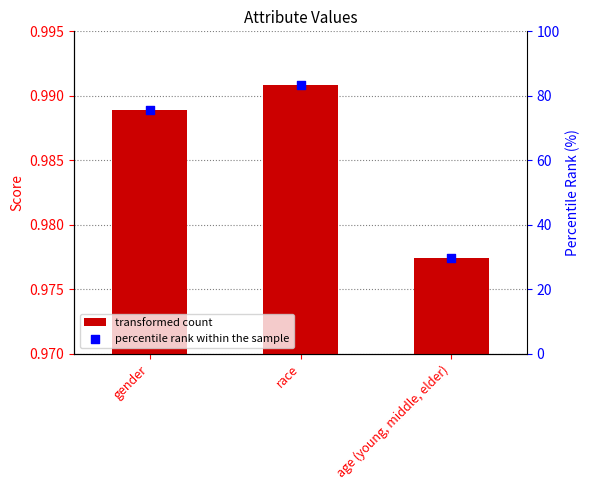

Which series has the largest total across all categories?

percentile rank within the sample